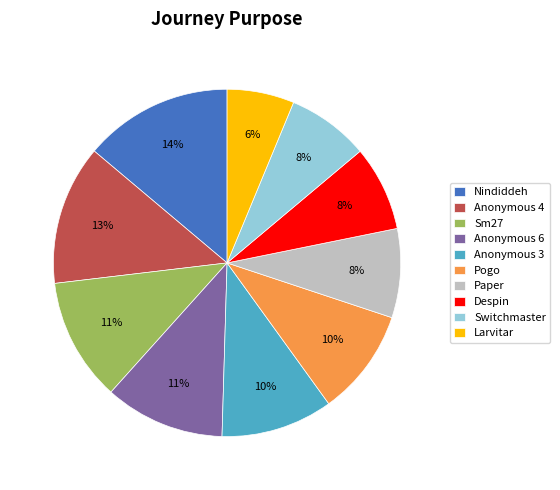

Which slice is the largest?

Nindiddeh